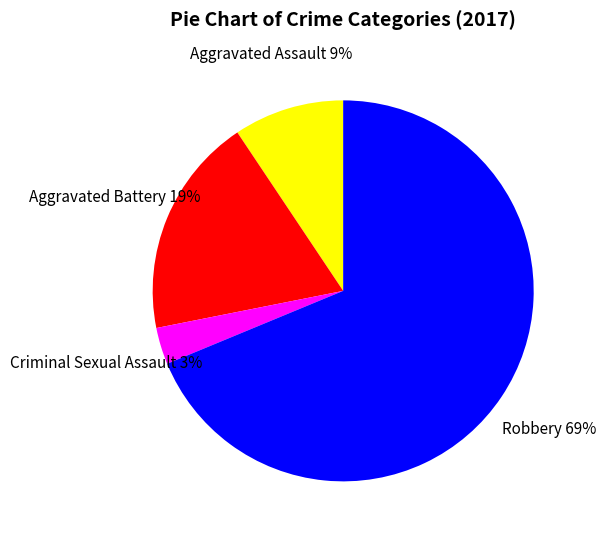

Which category has the smallest portion of the pie?

Criminal Sexual Assault